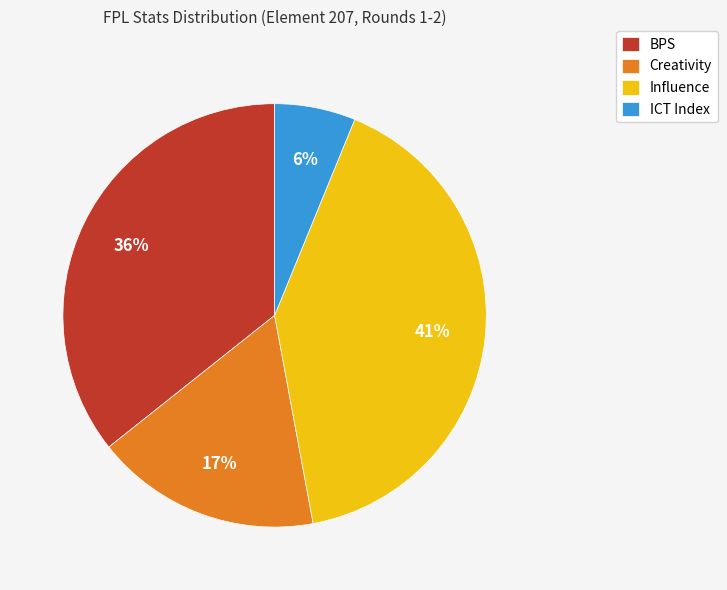

Which category has the smallest portion of the pie?

ICT Index